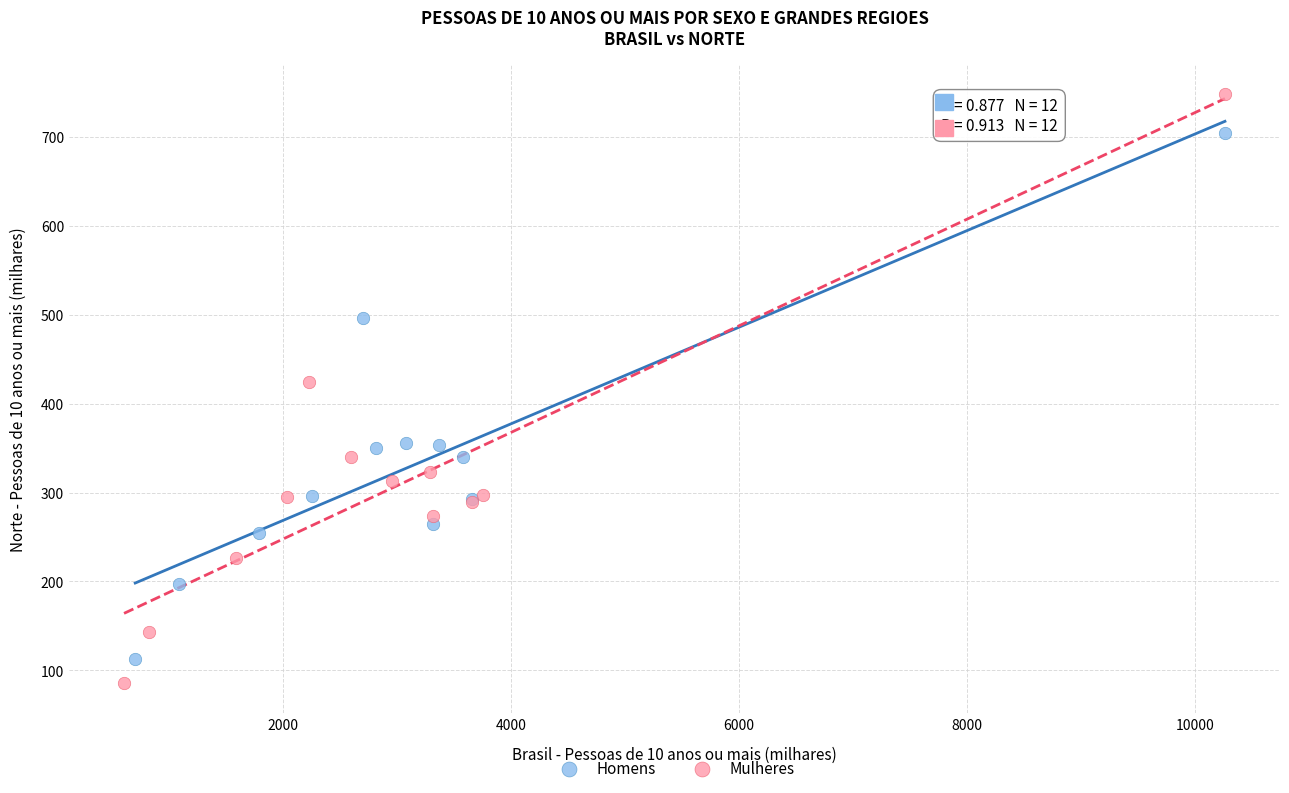

Which series reaches the maximum Y coordinate?

Mulheres